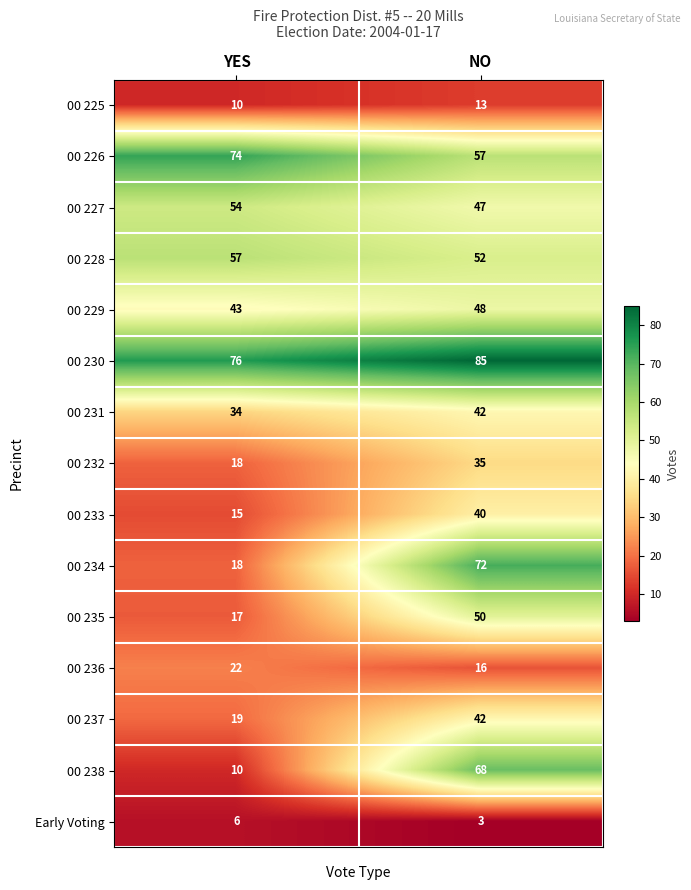

Which category has the highest value across all series?

NO